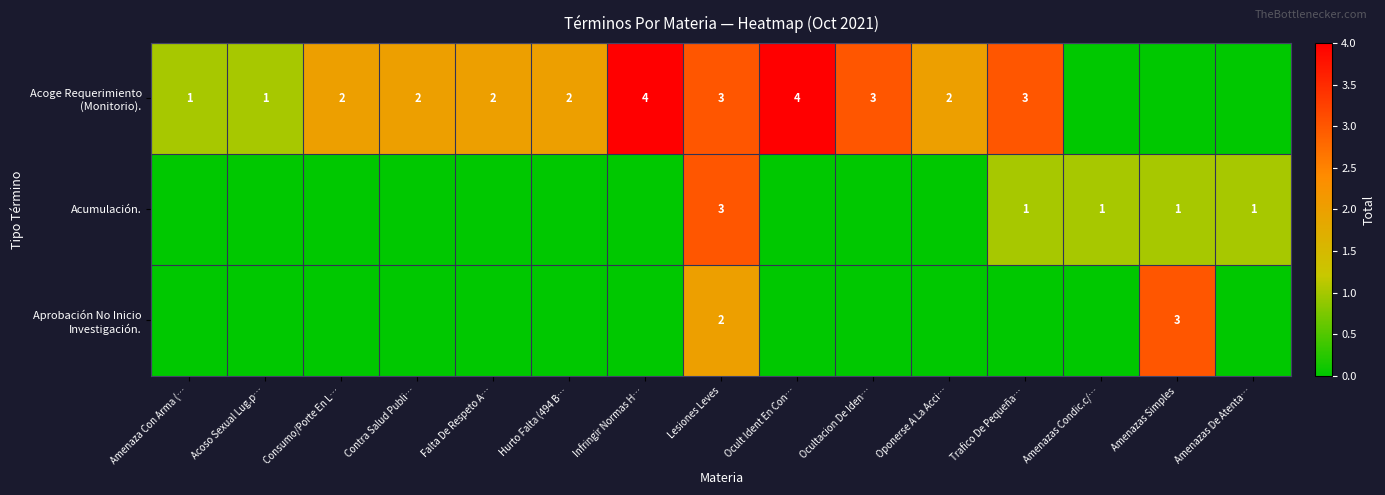

At which category is the sum across all series the highest?

Lesiones Leves